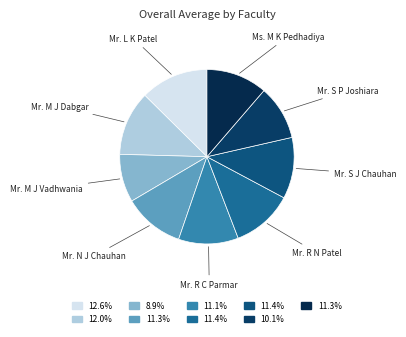

What is the largest slice in the pie chart?

Mr. L K Patel